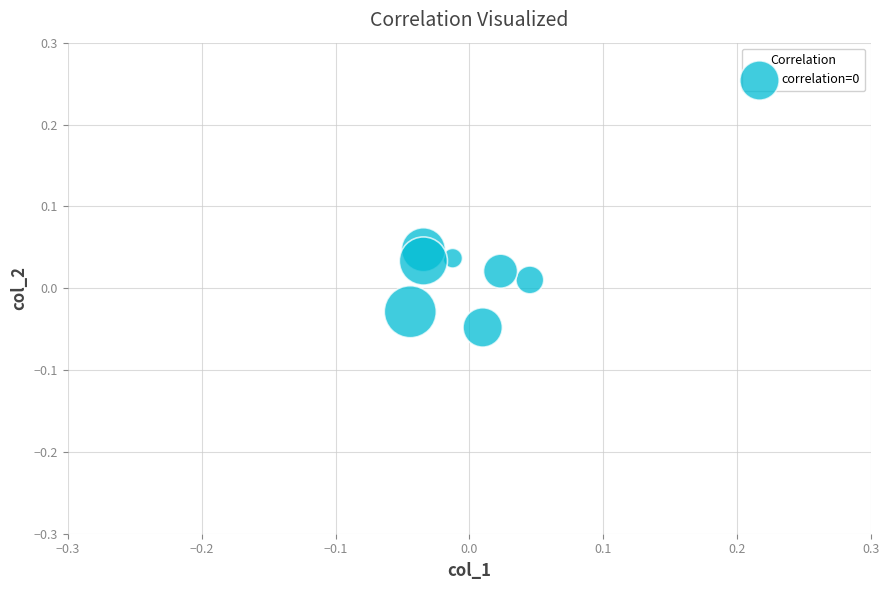

How many points are shown in the scatter plot?

7